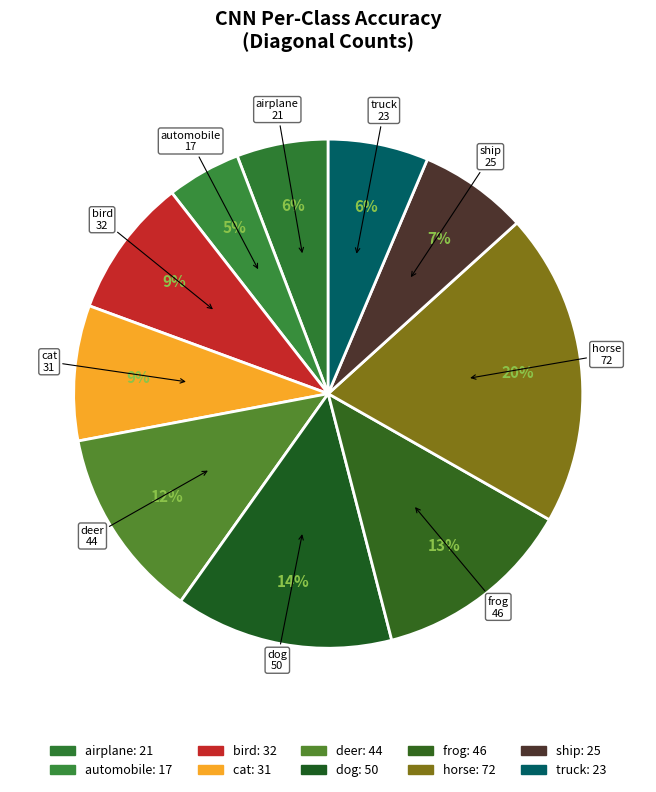

Is it true that truck is 6% of the pie?

True